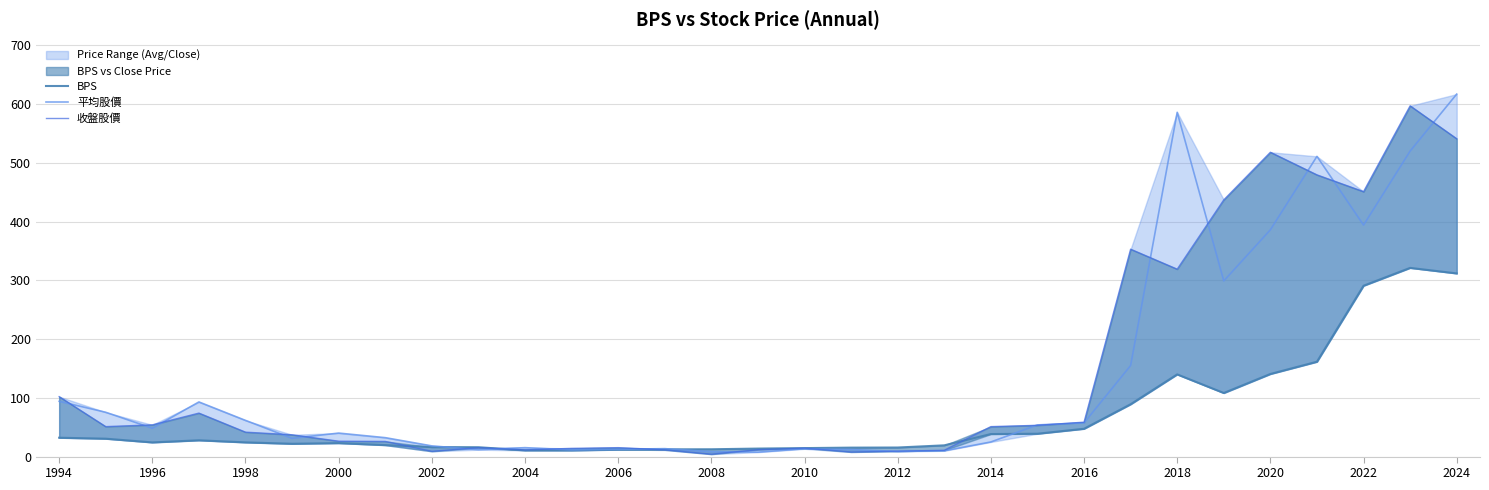

Where does the 平均股價 series first go above 40?

1994